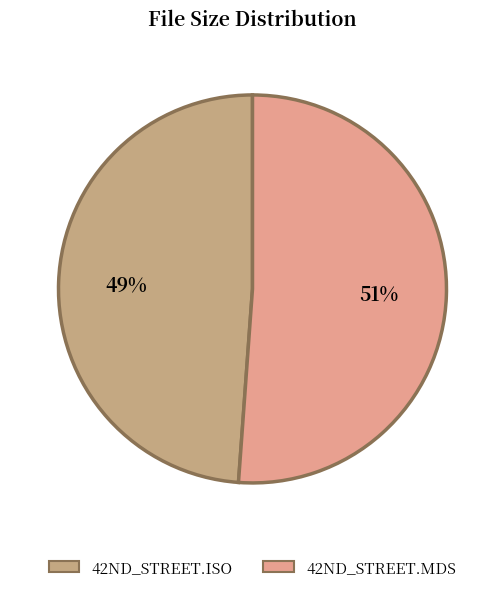

Count the number of slices in the pie.

2